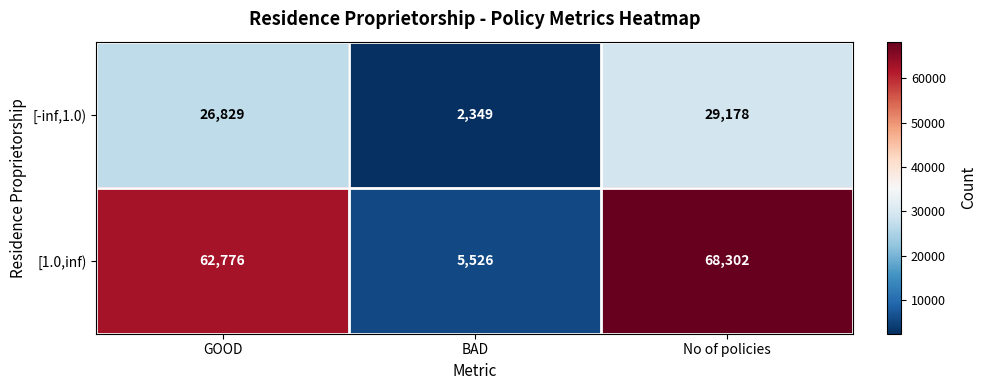

What is the maximum value shown in the chart?

68302